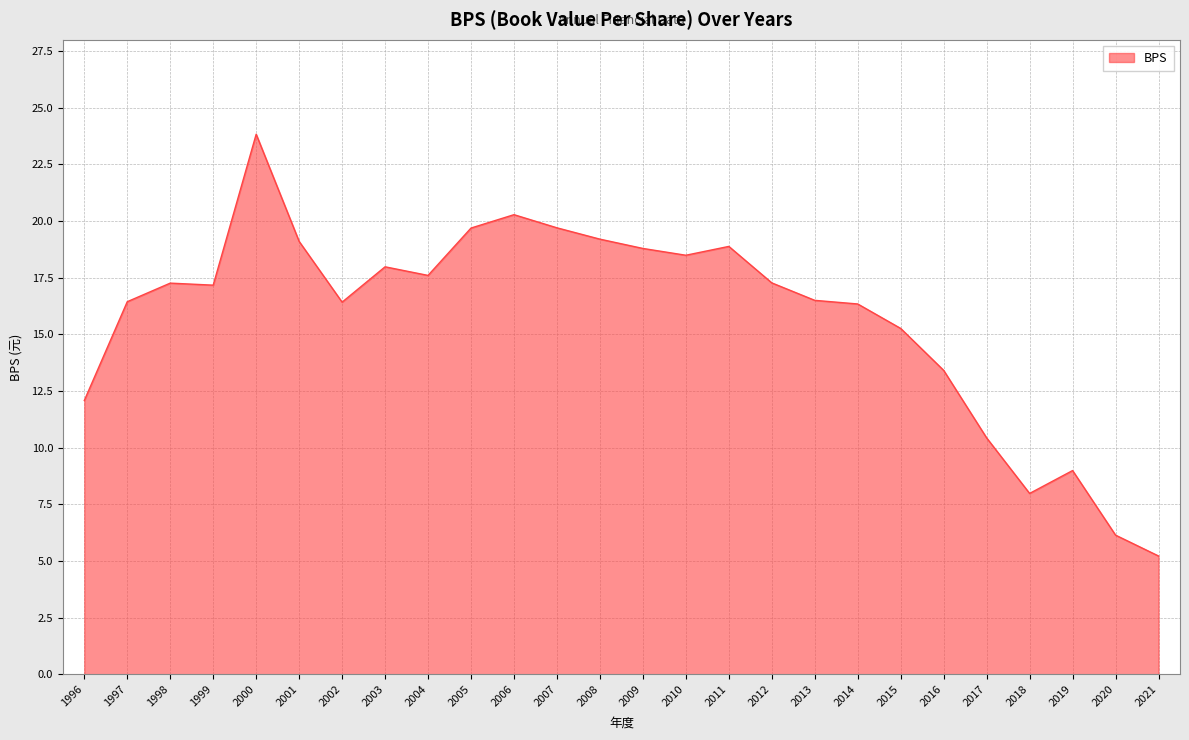

Count the number of values greater than 17.

14